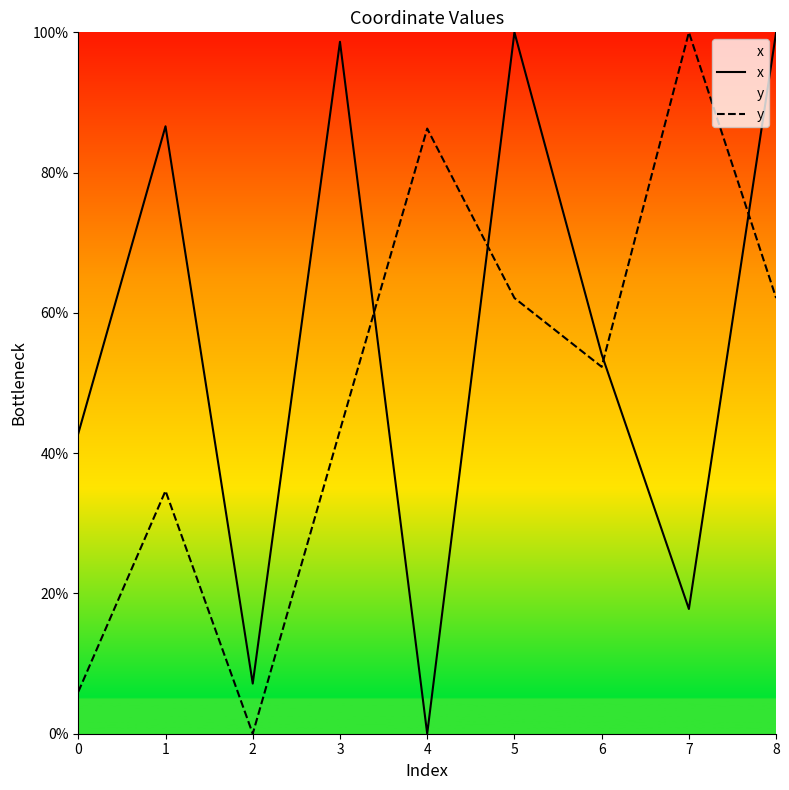

How many data points in y are above 52?

5